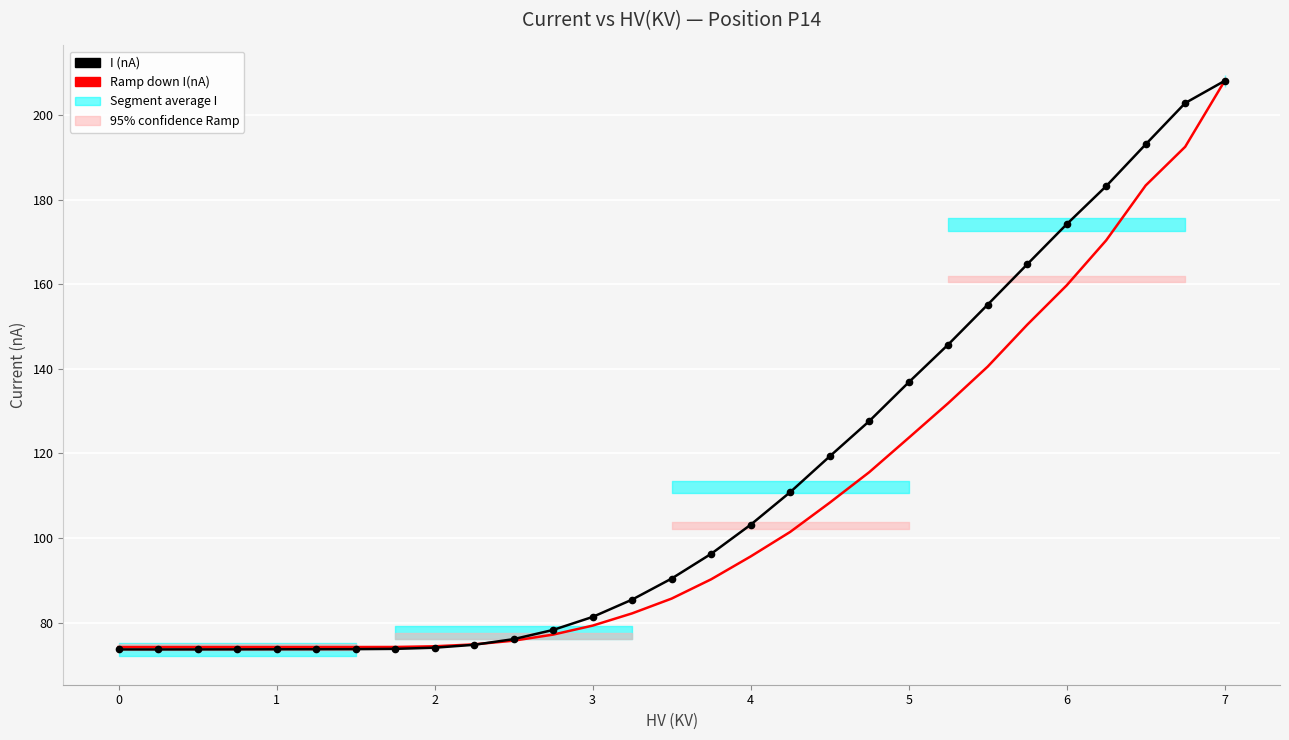

What are all the series names shown in the legend?

I (nA), Ramp down I(nA)